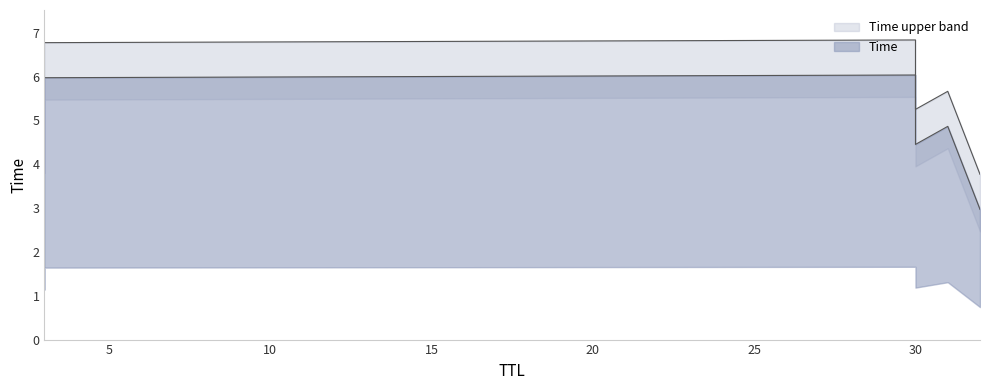

What value does the data have at 30?

6.3